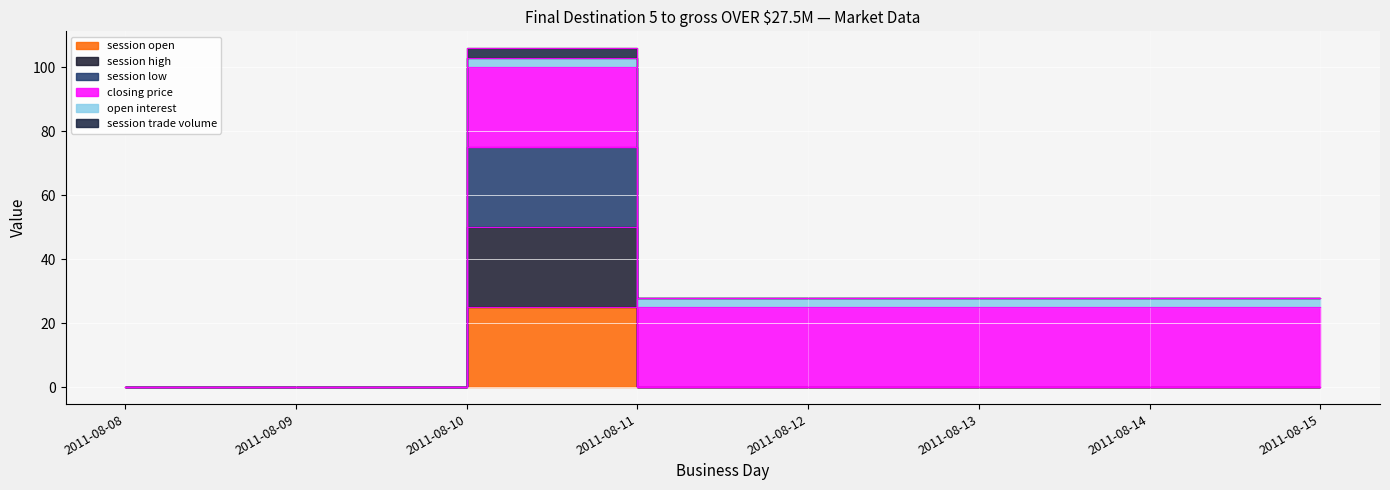

At how many categories does at least one series exceed 4?

1